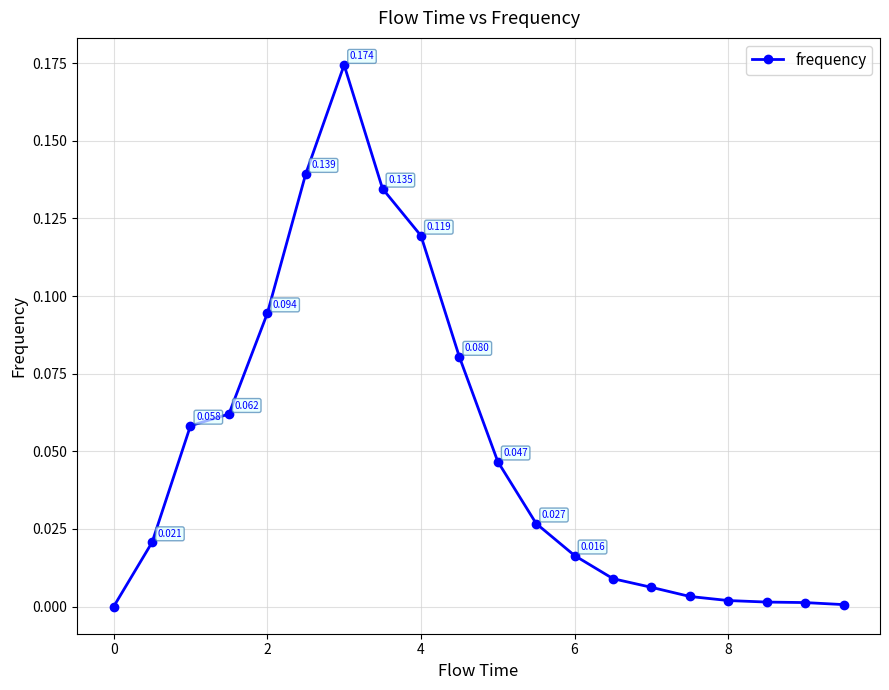

True or false: the data has more than 1 interior local peaks.

False